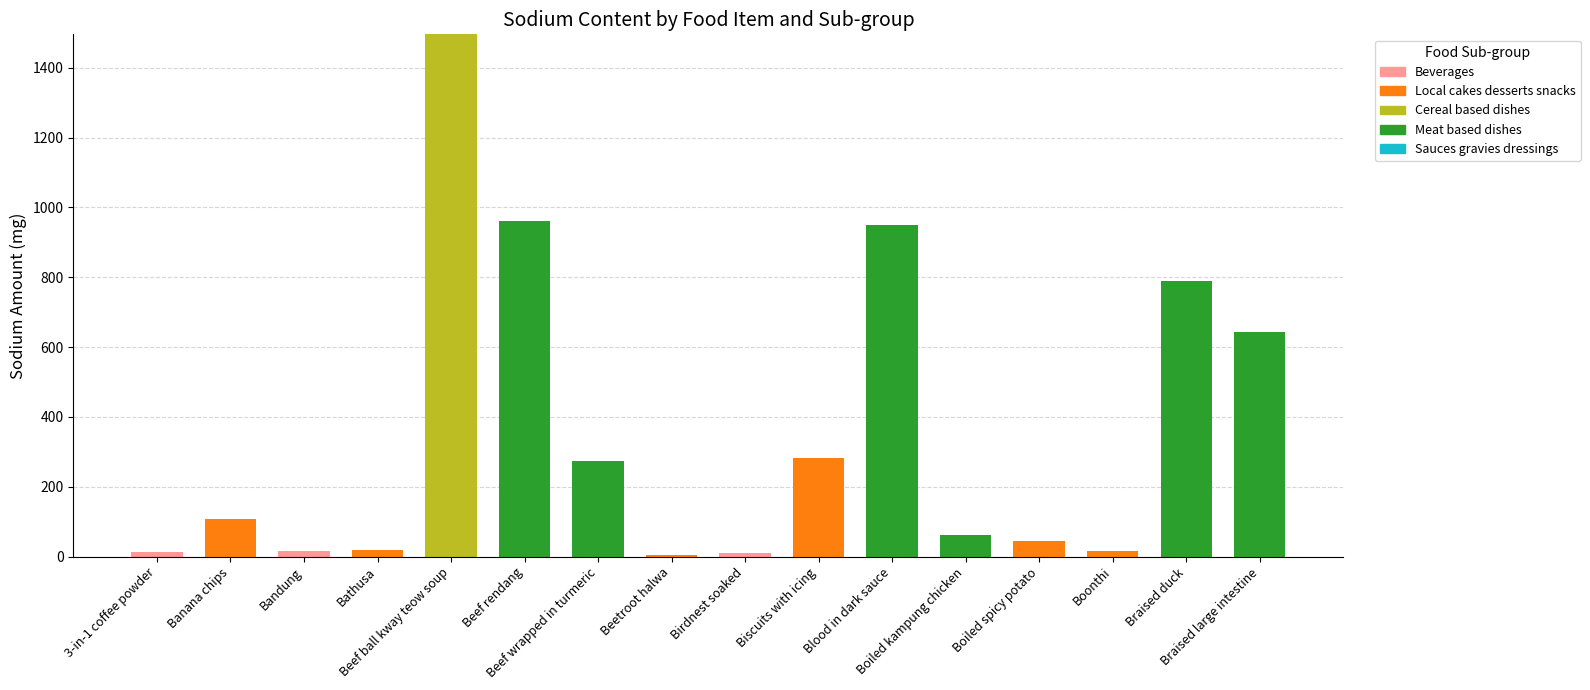

At how many categories does at least one series exceed 652?

4